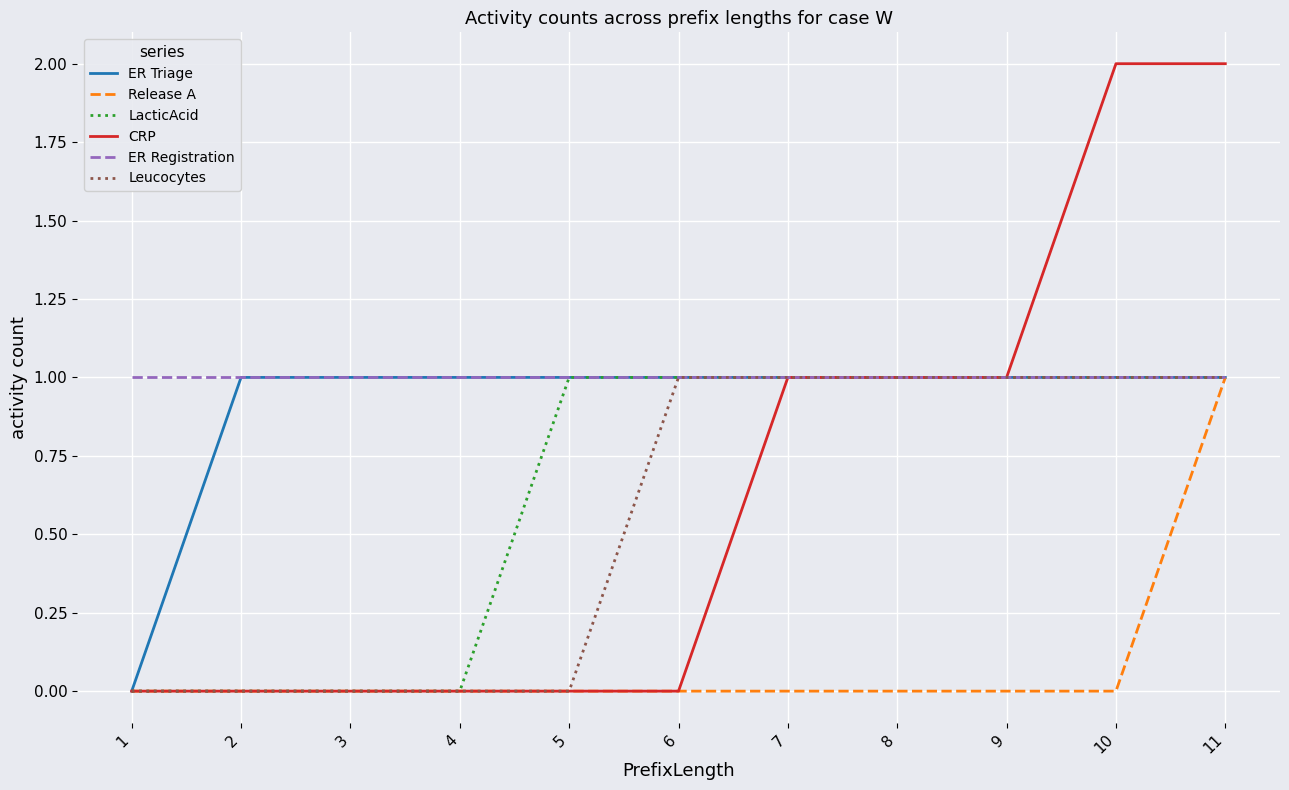

The LacticAcid series shows -1 at 3. True or false?

False